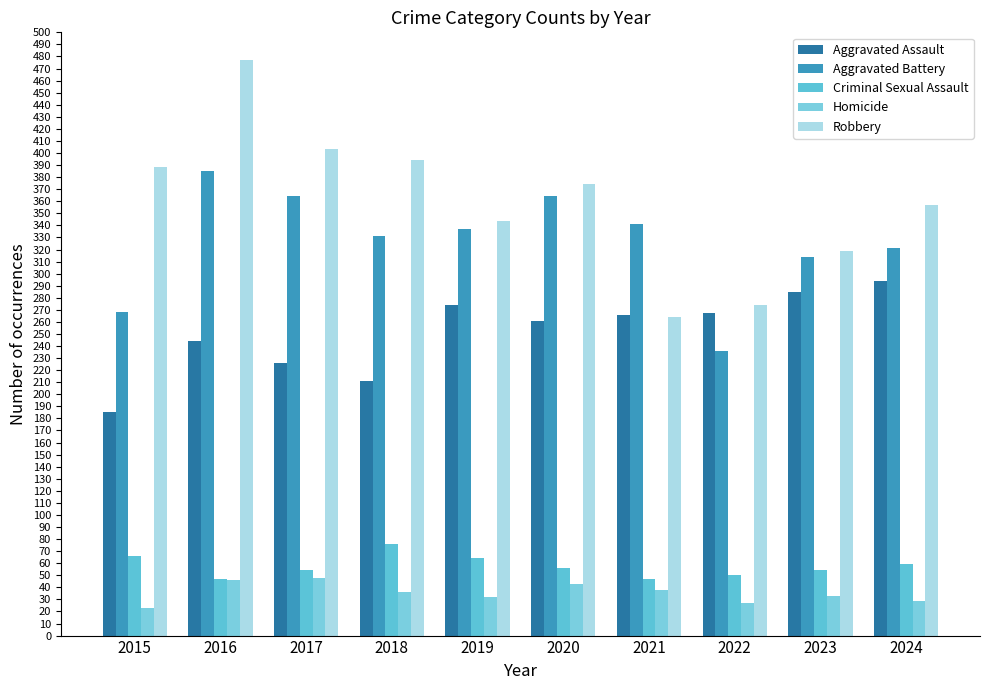

How many data points does each series have?

10